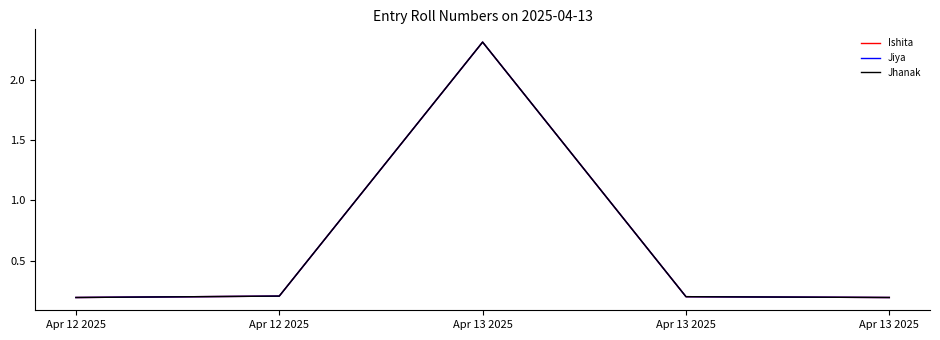

At which category does the chart reach its peak across all series?

Apr 13 2025